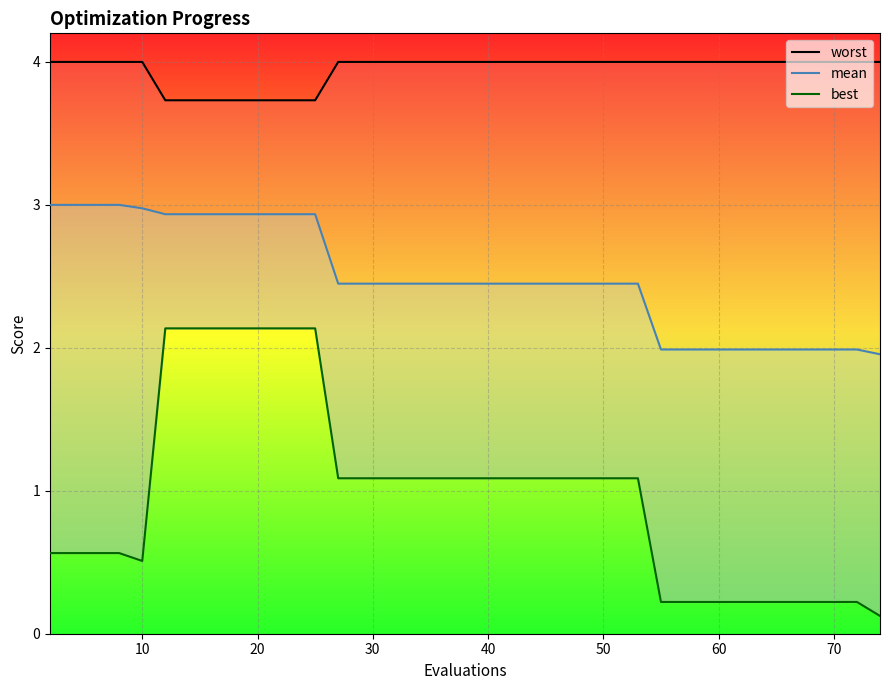

Reading left to right, transcribe all the data shown in this chart.

worst: 4.0	4.0	4.0	4.0	4.0	3.7	3.7	3.7	3.7	3.7	3.7	3.7	3.7	4.0	4.0	4.0	4.0	4.0	4.0	4.0	4.0	4.0	4.0	4.0	4.0	4.0	4.0	4.0	4.0	4.0	4.0	4.0	4.0	4.0	4.0	4.0	4.0	4.0	4.0	4.0
mean: 3.0	3.0	3.0	3.0	3.0	2.9	2.9	2.9	2.9	2.9	2.9	2.9	2.9	2.4	2.4	2.4	2.4	2.4	2.4	2.4	2.4	2.4	2.4	2.4	2.4	2.4	2.4	2.4	2.0	2.0	2.0	2.0	2.0	2.0	2.0	2.0	2.0	2.0	2.0	2.0
best: 0.6	0.6	0.6	0.6	0.5	2.1	2.1	2.1	2.1	2.1	2.1	2.1	2.1	1.1	1.1	1.1	1.1	1.1	1.1	1.1	1.1	1.1	1.1	1.1	1.1	1.1	1.1	1.1	0.2	0.2	0.2	0.2	0.2	0.2	0.2	0.2	0.2	0.2	0.2	0.1